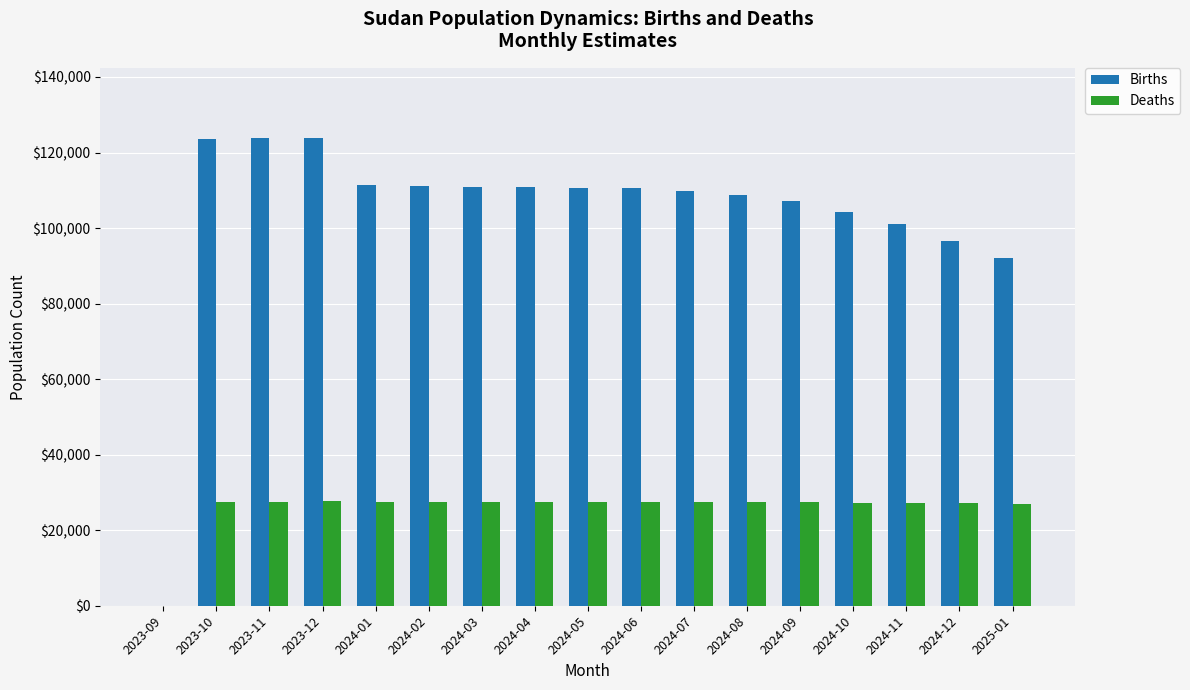

Is the value of Births at 2025-01 greater than the value of Deaths at 2024-08?

Yes